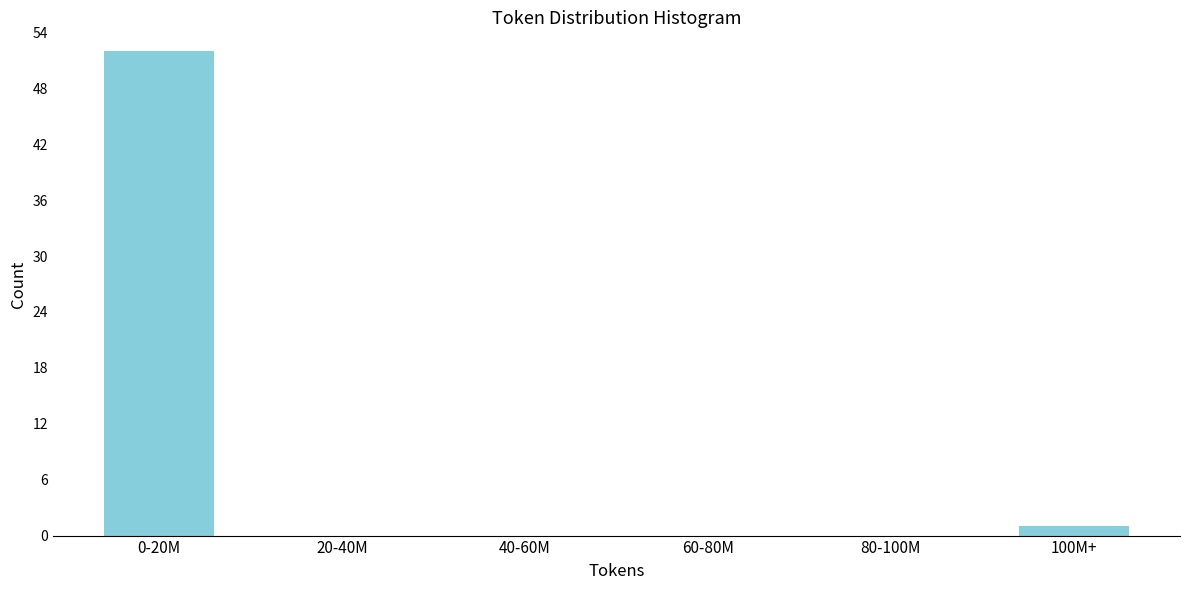

Reading left to right, extract all data points from this chart.

0-20M=52	20-40M=0	40-60M=0	60-80M=0	80-100M=0	100M+=1